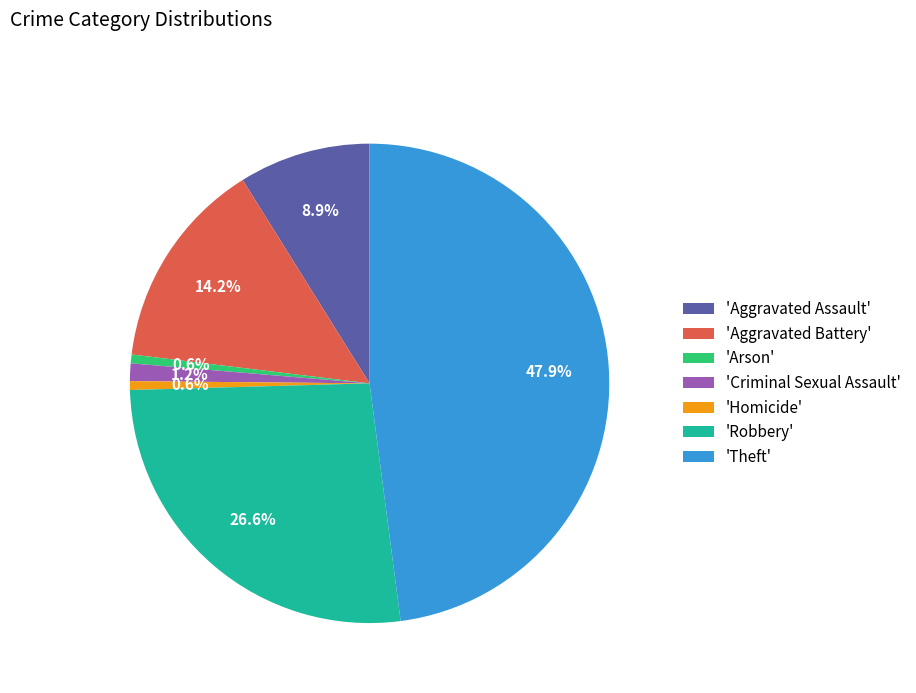

What portion of the pie excludes 'Criminal Sexual Assault'?

98.8%